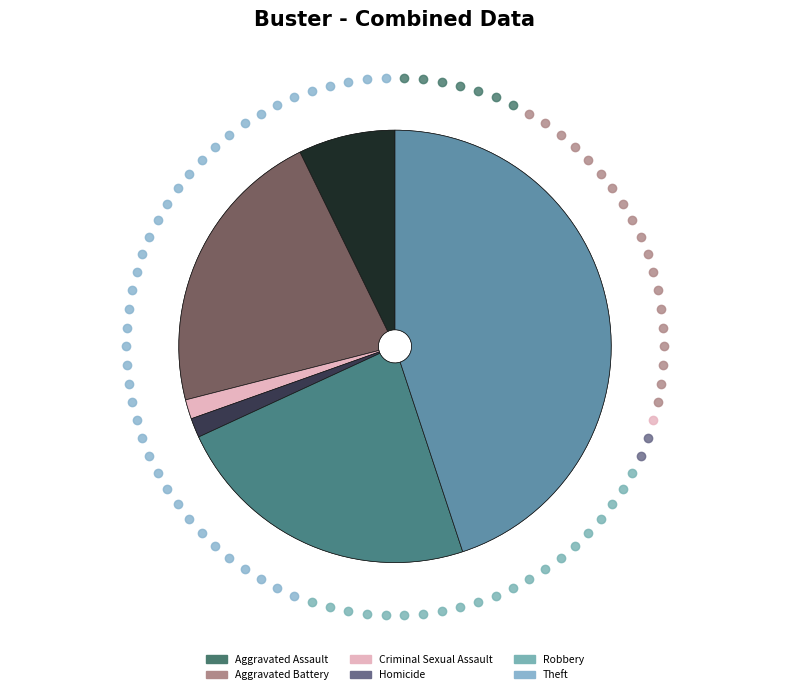

Does Homicide represent more than half of the total?

No